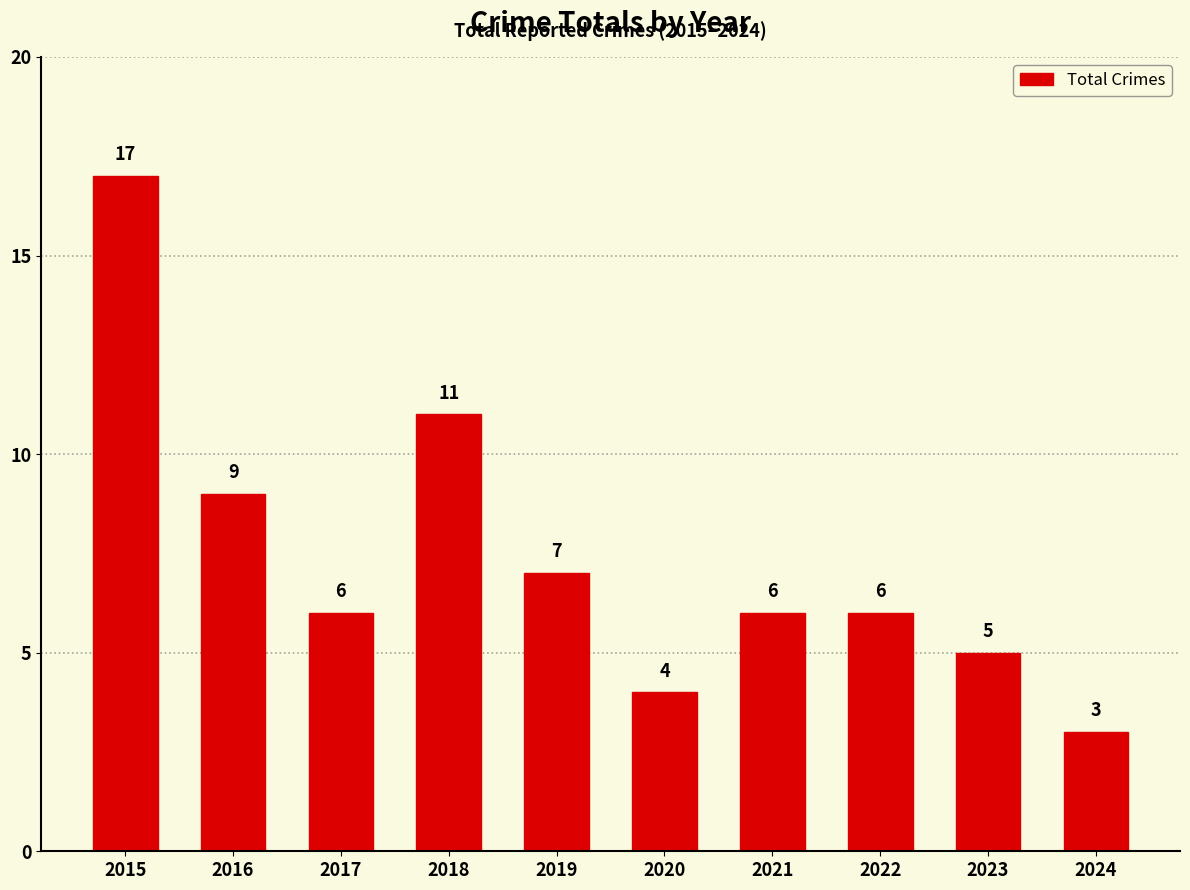

What is the difference between the maximum and minimum values?

14